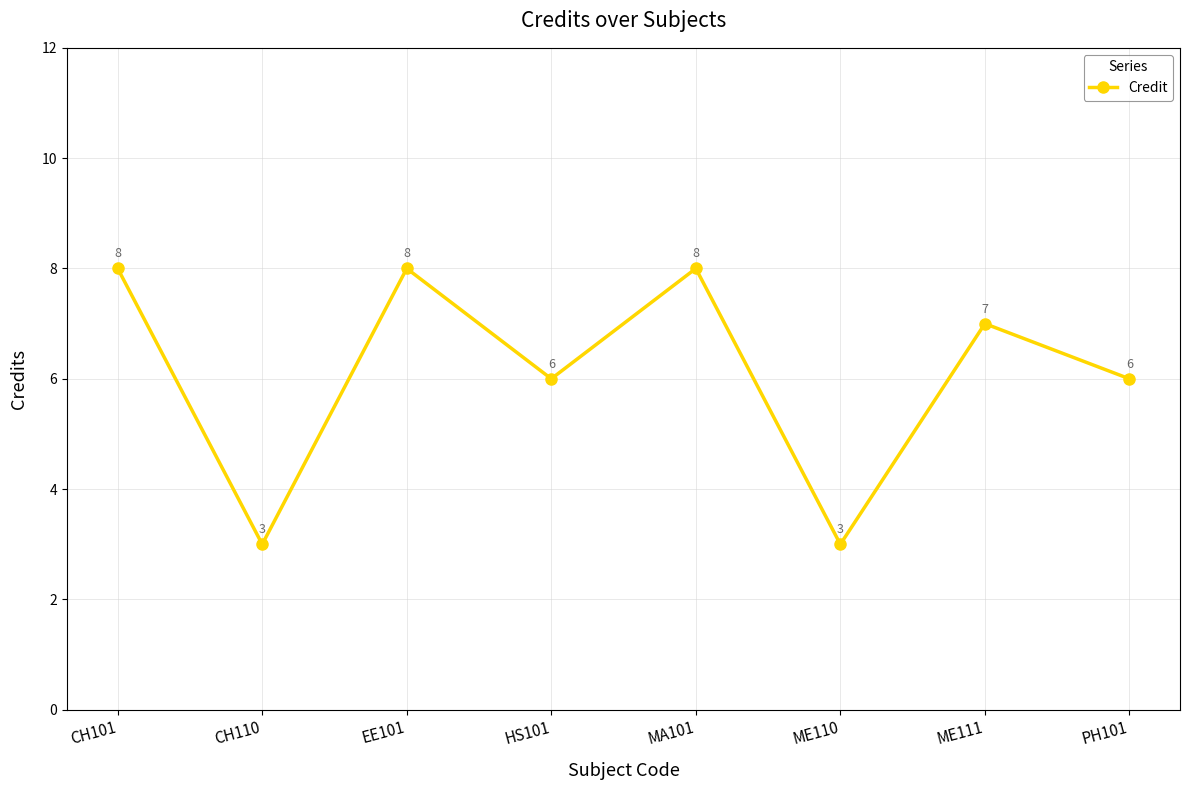

How many points are higher than both their immediate neighbors (excluding endpoints)?

3